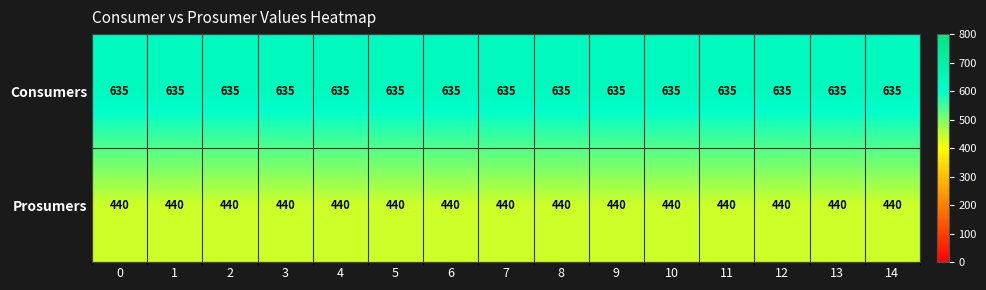

Is the value of Consumers at 13 greater than the value of Prosumers at 6?

Yes